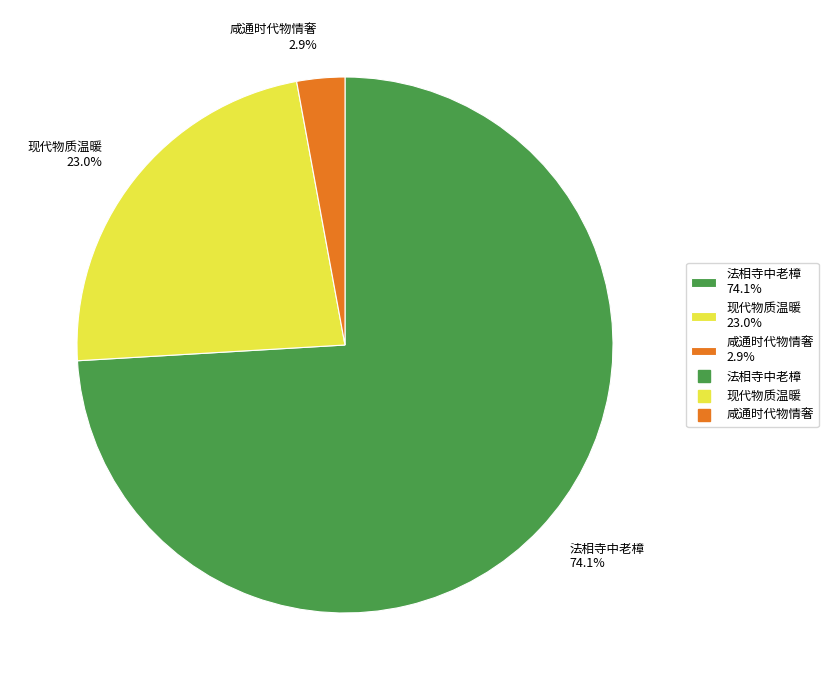

To the nearest percent, what is the difference between the largest and smallest slice percentages?

71%